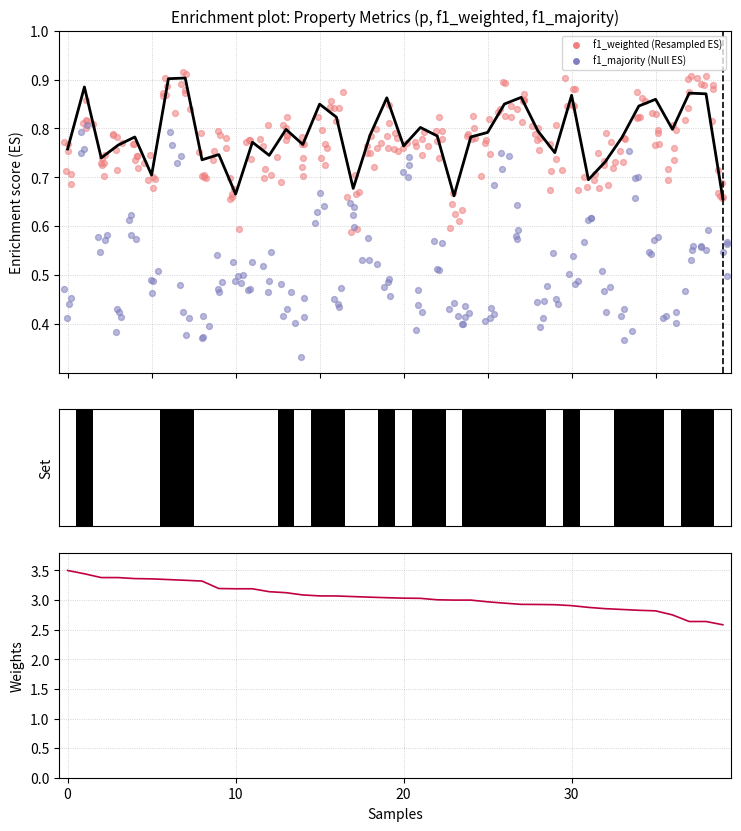

What is the total value across all series at 5?

4.1